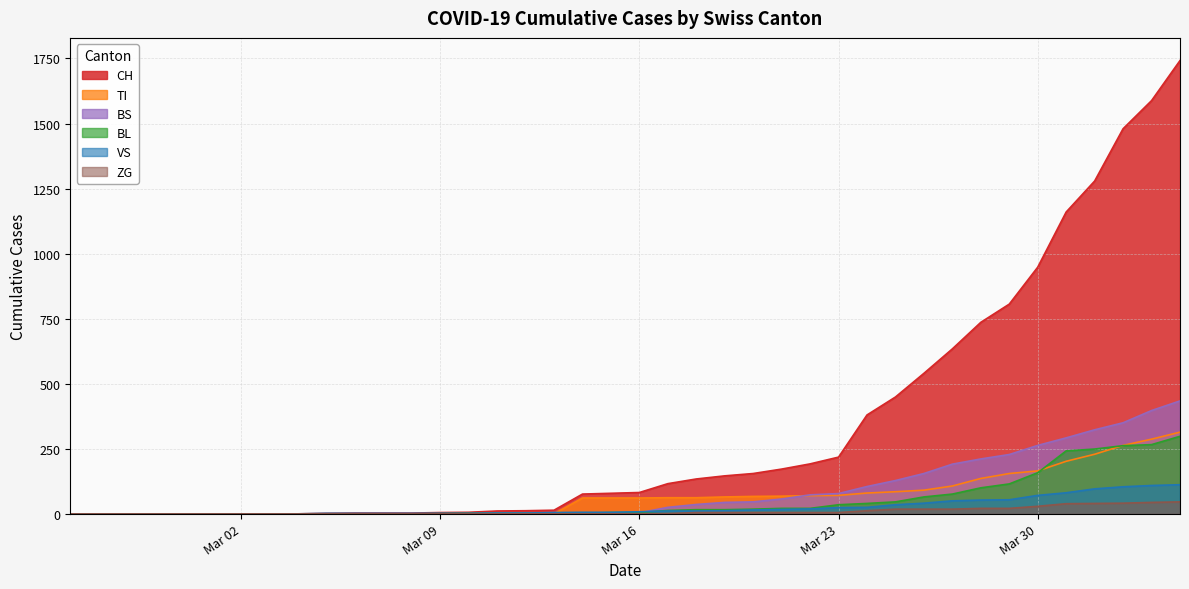

What is the value of the CH point at the 15th from the left?

6